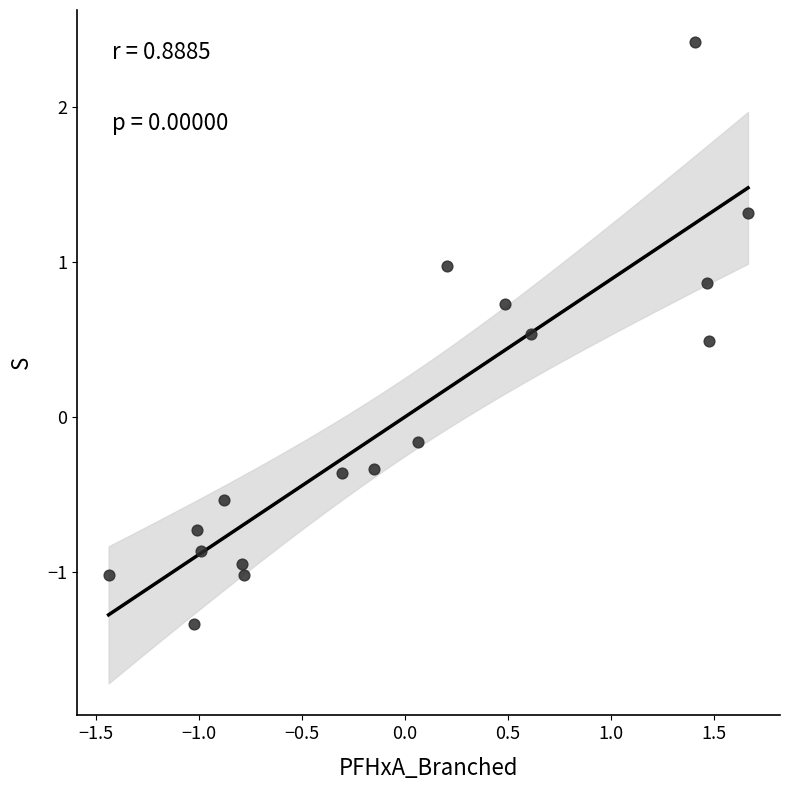

What is the range of Y values (max minus min)?

3.8